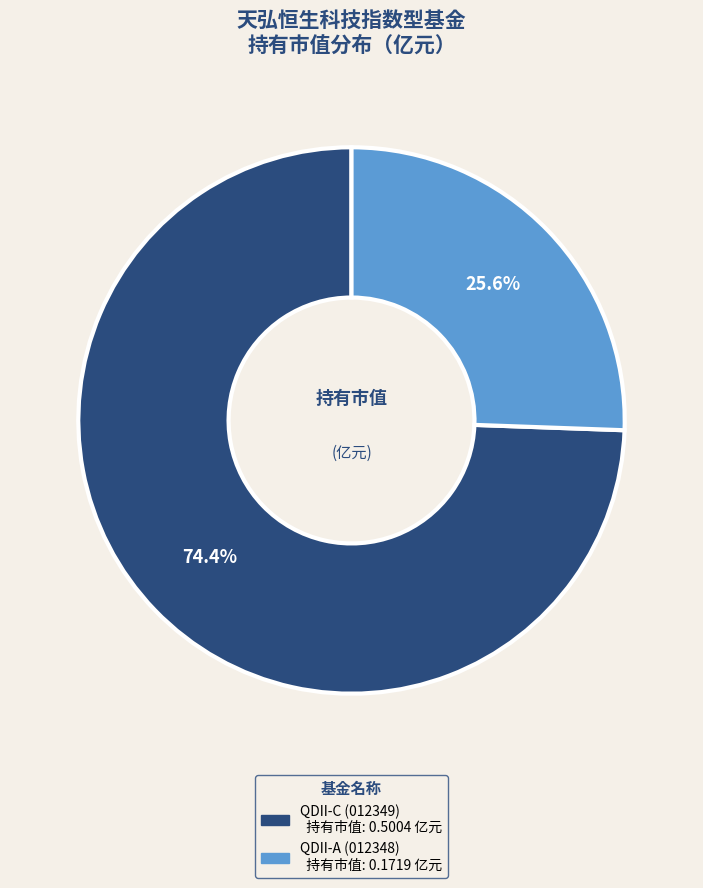

To the nearest percent, what is the difference between the largest and smallest slice percentages?

49%